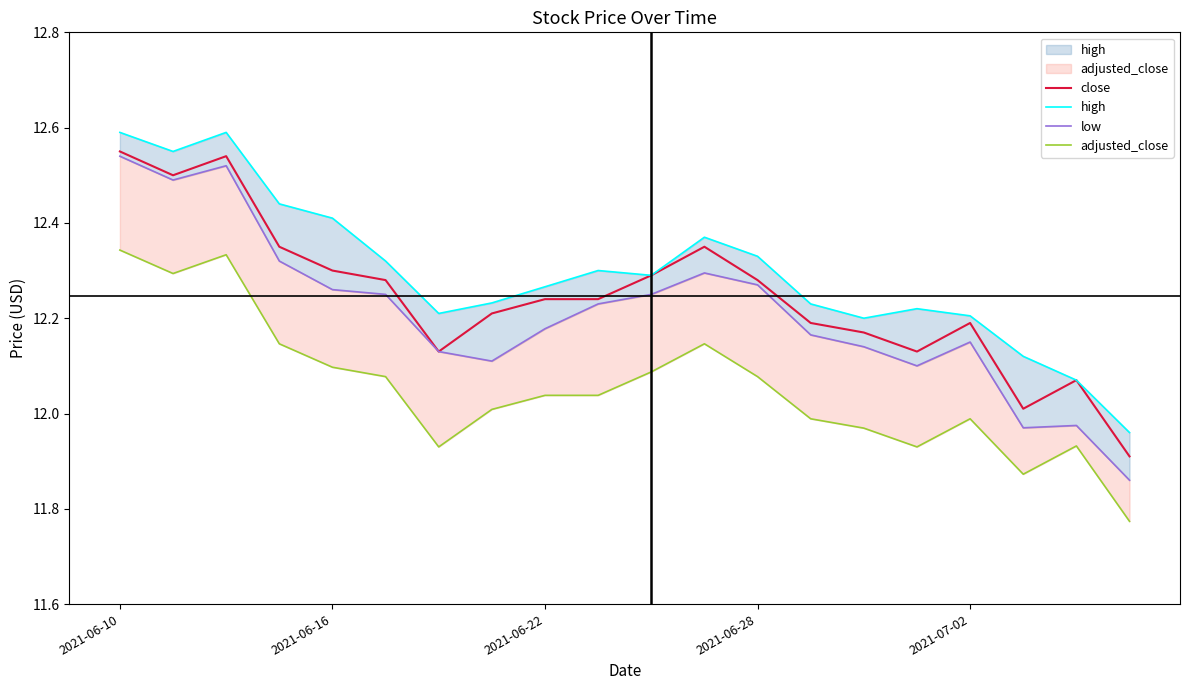

What is the lowest value of the close series?

11.9